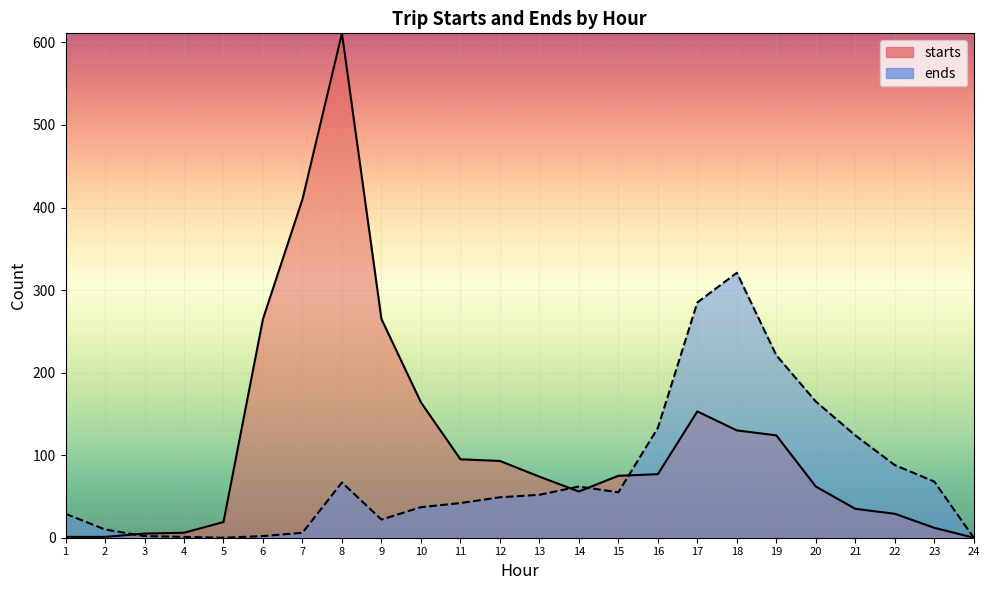

Which series ends up on top after the final intersection of ends and starts?

ends